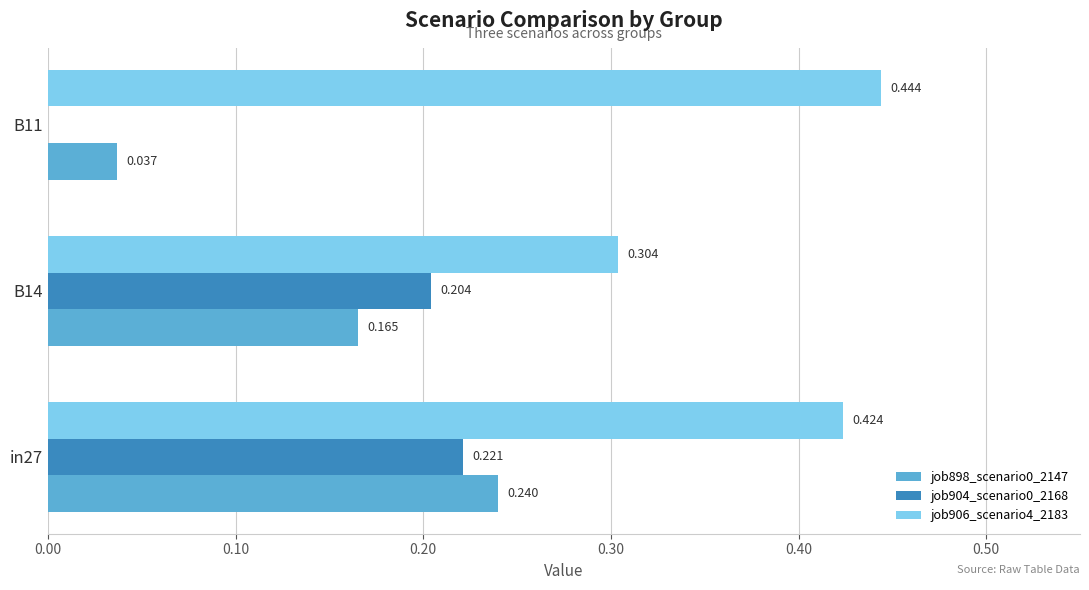

Is the value of job906_scenario4_2183 at B14 greater than the value of job904_scenario0_2168 at B11?

Yes